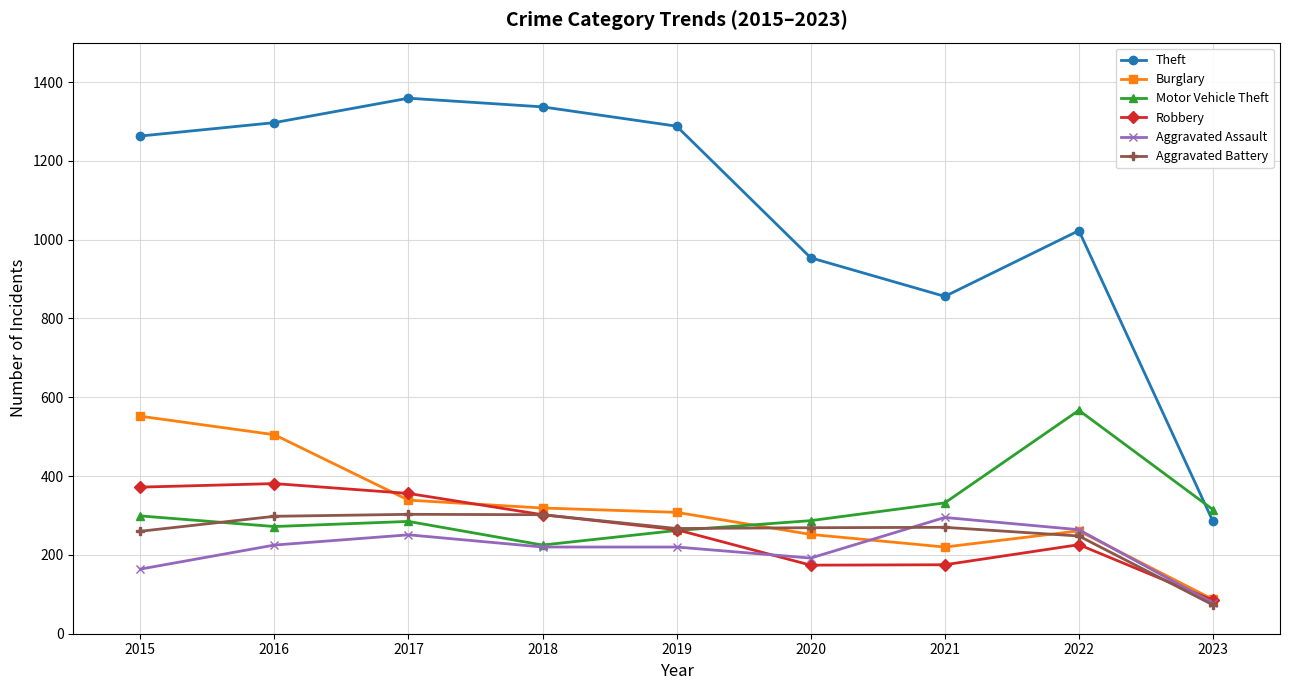

True or false: Burglary and Motor Vehicle Theft cross at least once.

True